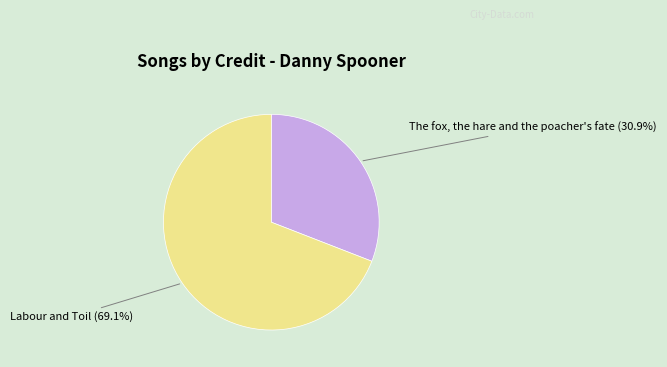

Combined, do The fox, the hare and the poacher's fate and Labour and Toil account for over 50%?

Yes